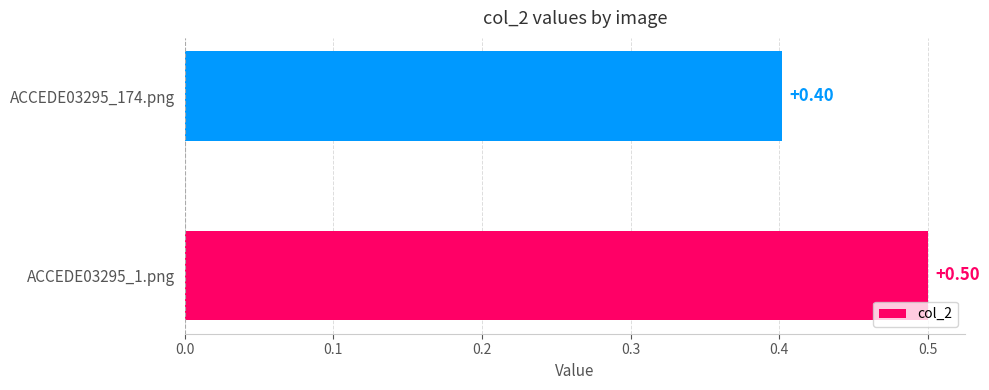

What is the average value?

0.5